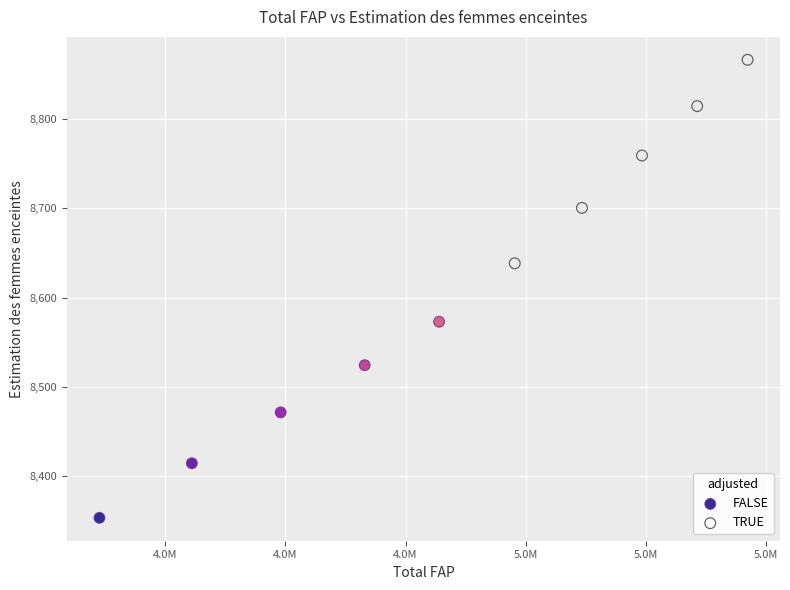

Which series contains the highest Y value?

TRUE